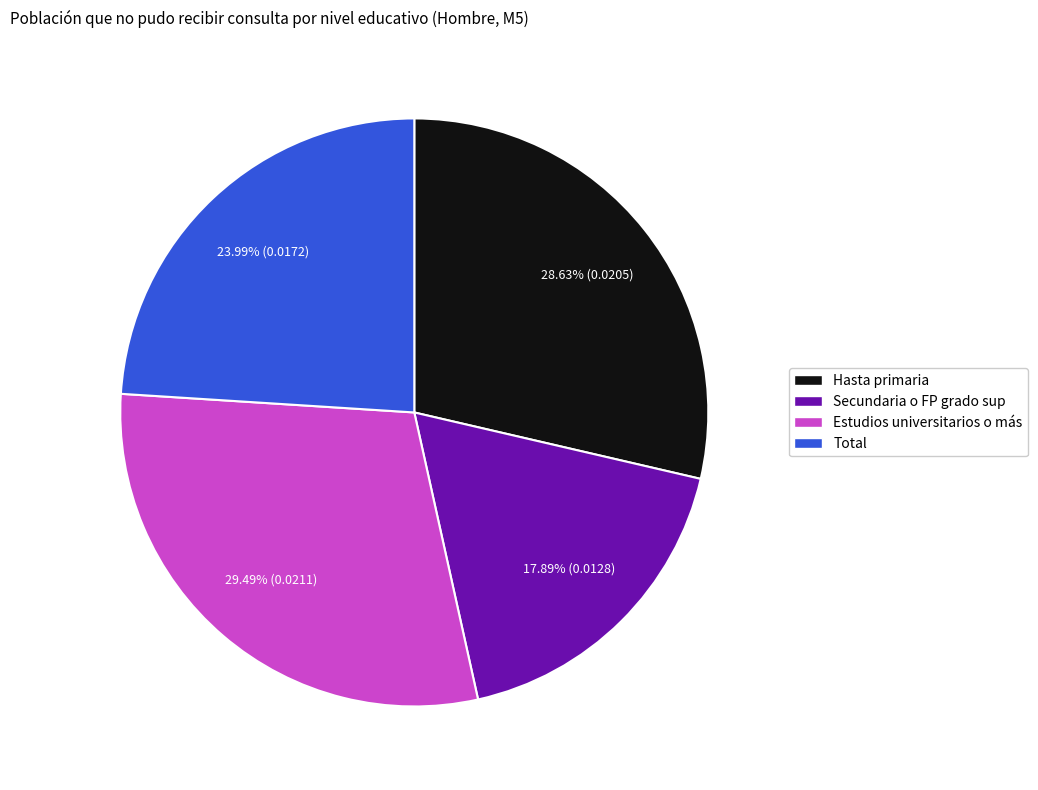

To the nearest percent, what portion does Estudios universitarios o más represent?

29%